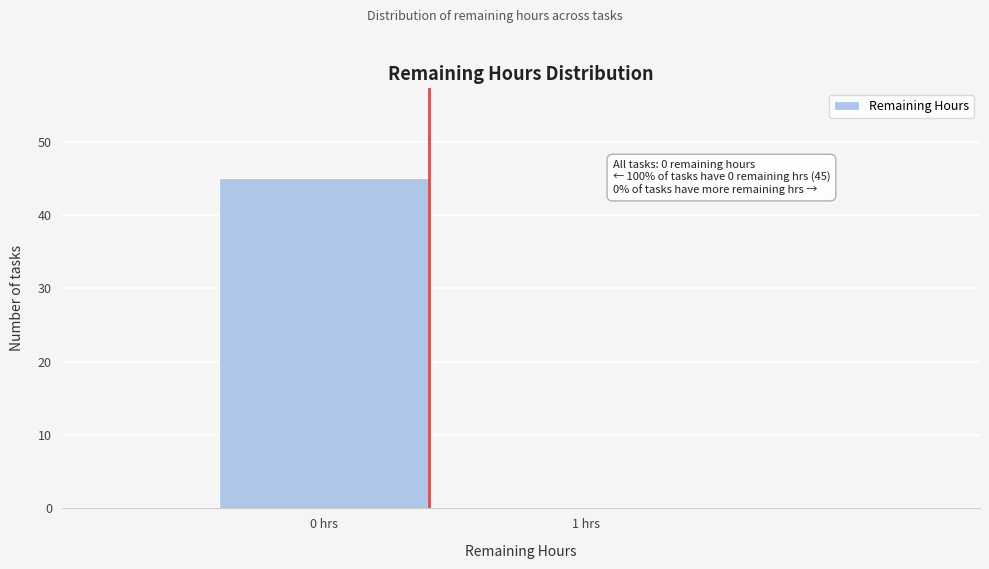

Reading right to left, extract all data points from this chart.

1 hrs=0	0 hrs=45